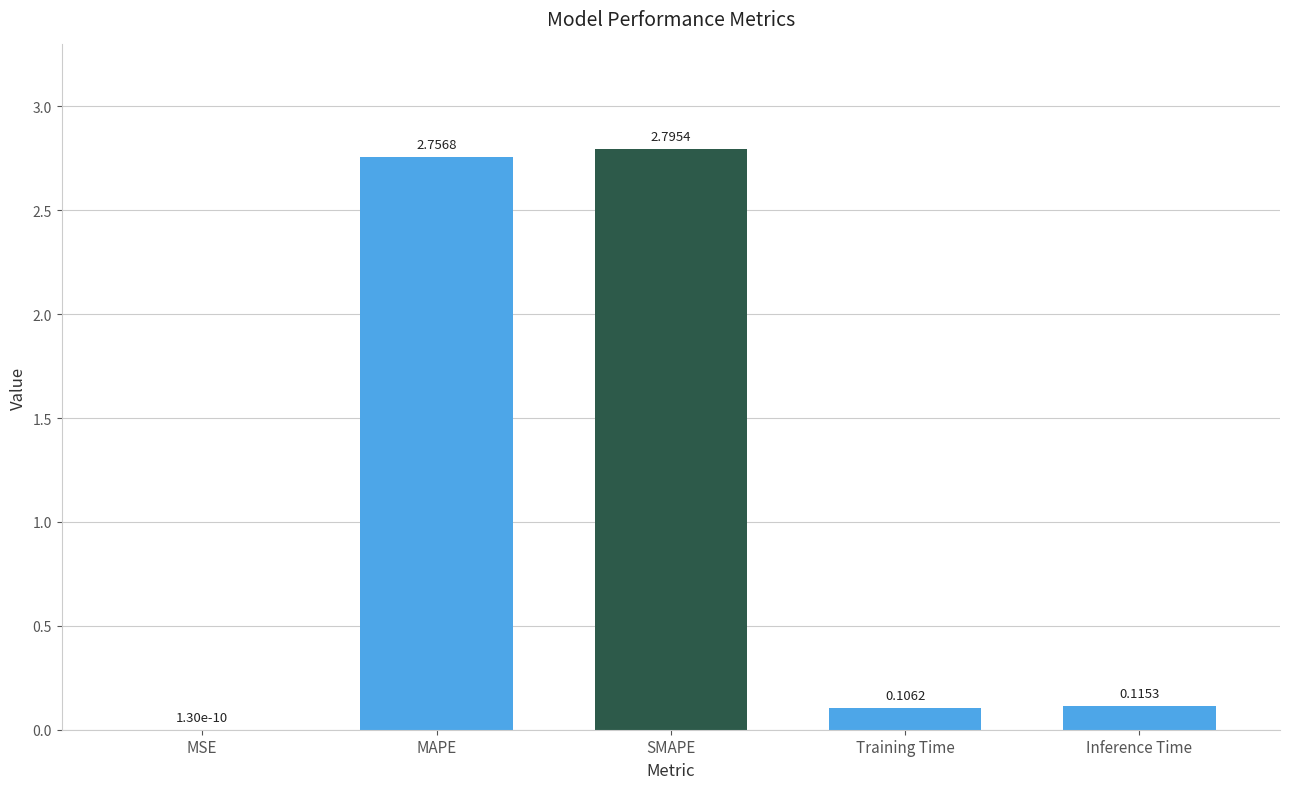

At which label is the value closest to 1?

Inference Time